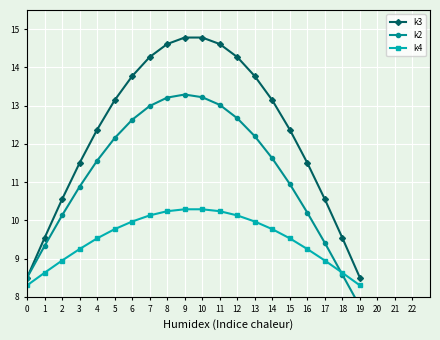

Is this an area chart (filled region under the line)?

No